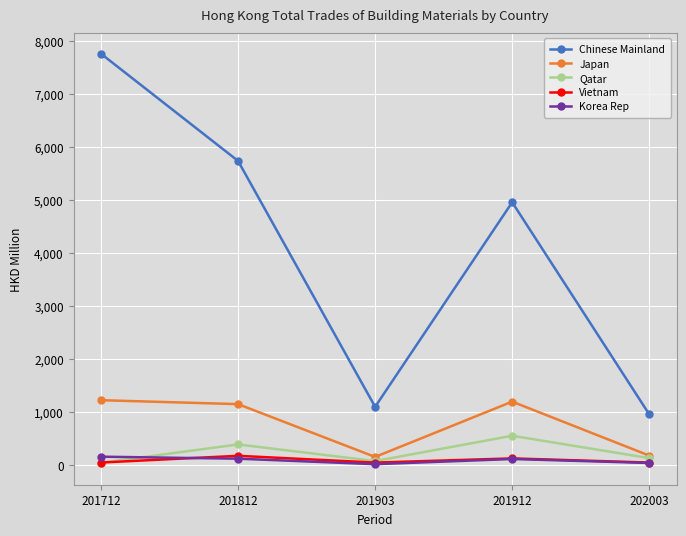

How many data points does each series have?

5